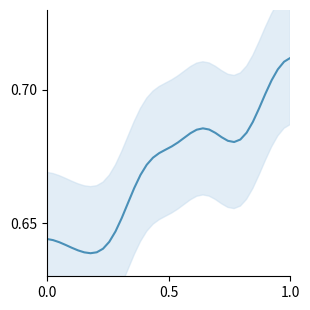

Does the chart have visible grid lines?

No